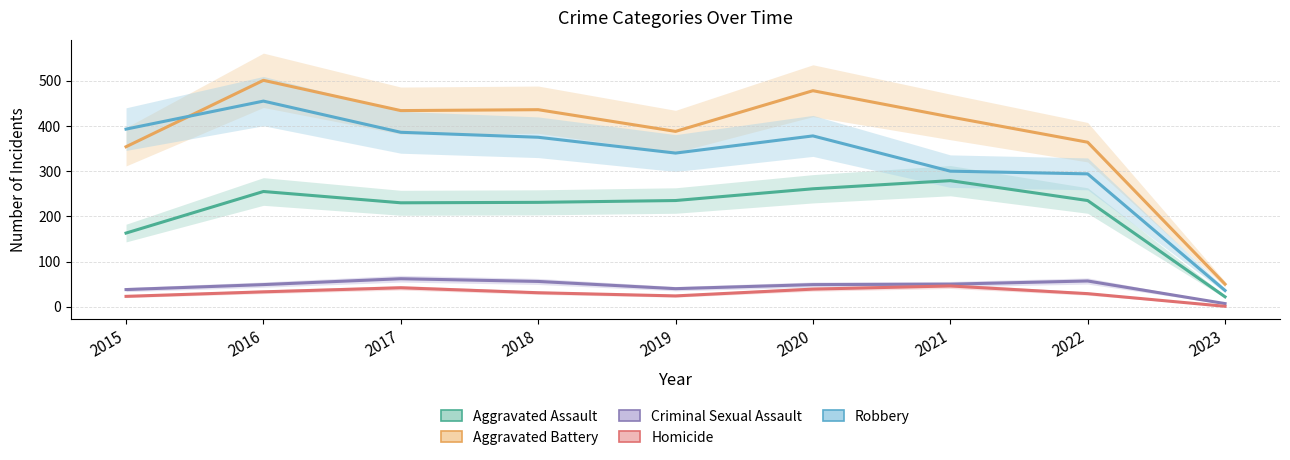

The value of Homicide at 2022 is 29. True or false?

True